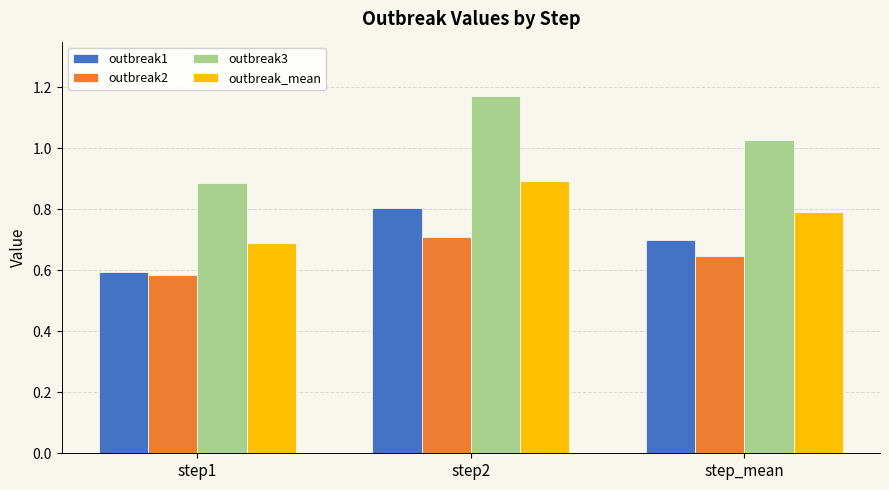

What is the sum of the outbreak1 values at step_mean and step2?

1.5